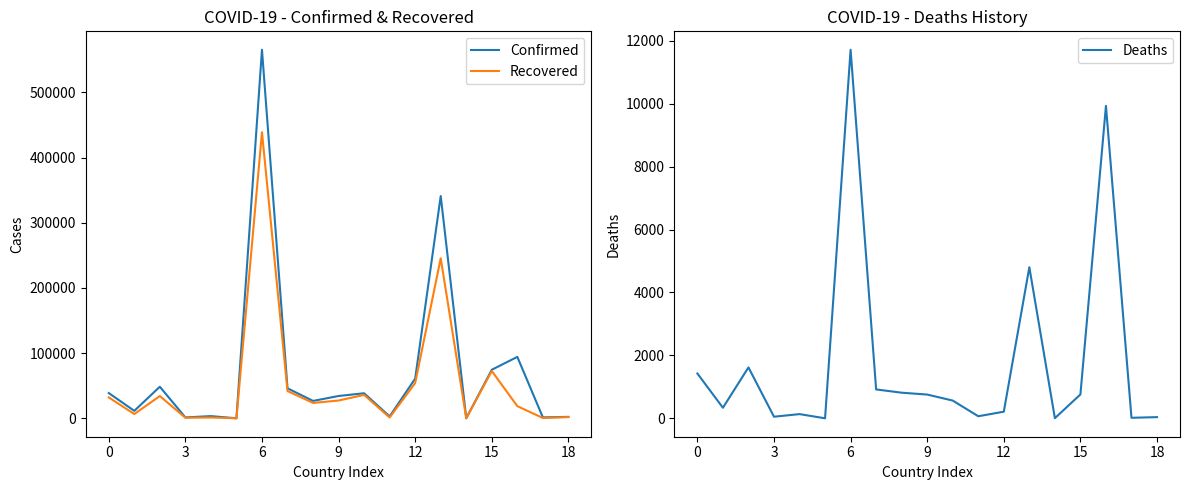

What is the difference between the maximum and second lowest values in the Deaths series?

11703